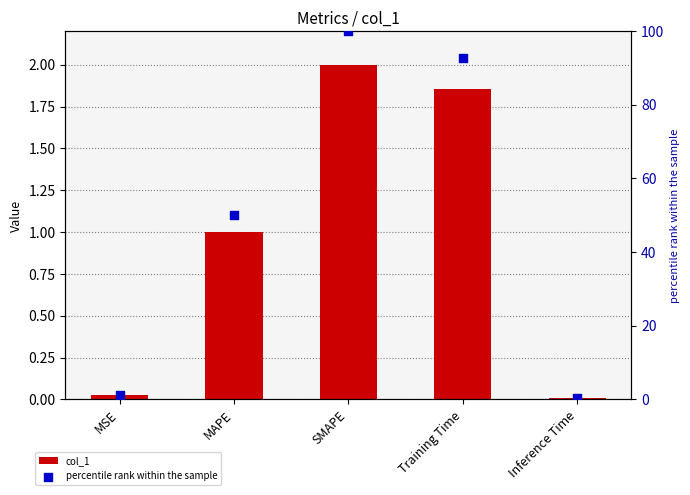

At how many categories does at least one series exceed 63?

2